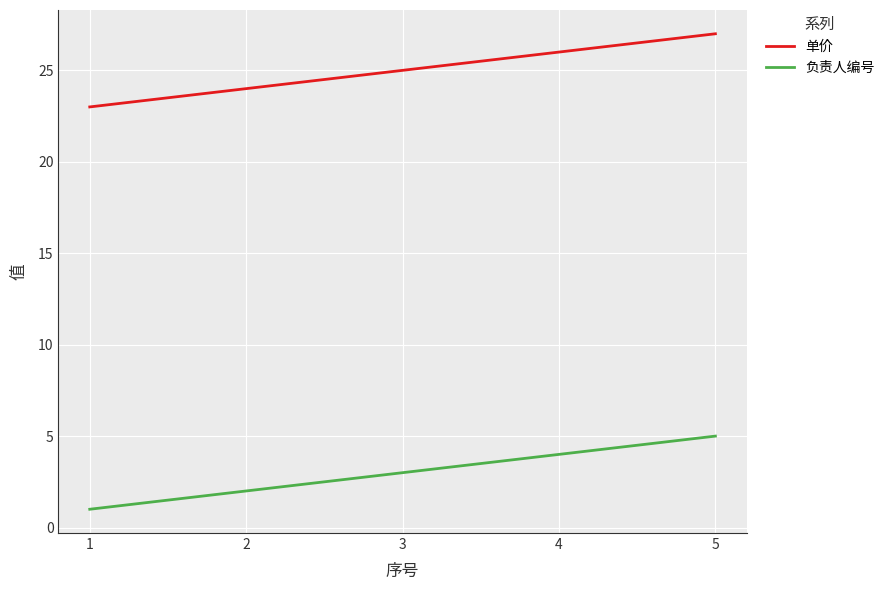

True or false: 负责人编号 and 单价 cross at least once.

False